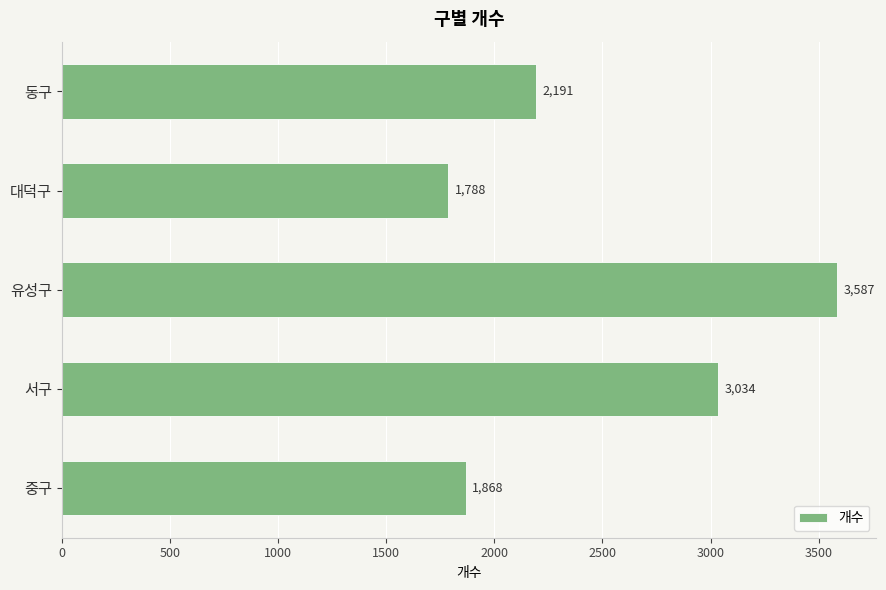

What is the change in value from 동구 to 서구?

+843